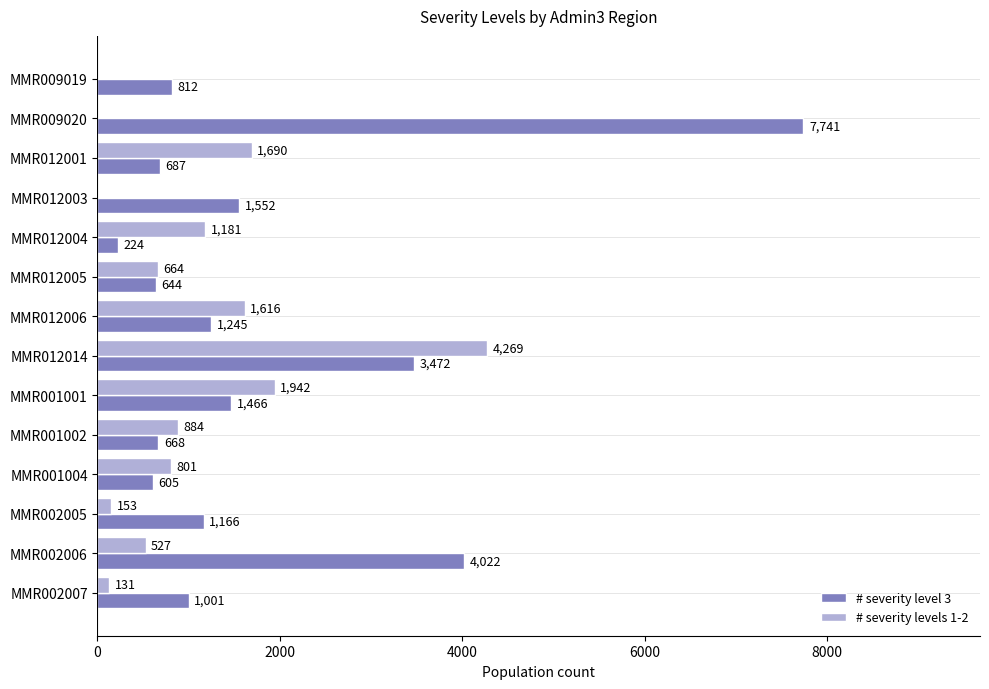

The value of # severity level 3 at MMR001002 is 667.5. True or false?

True